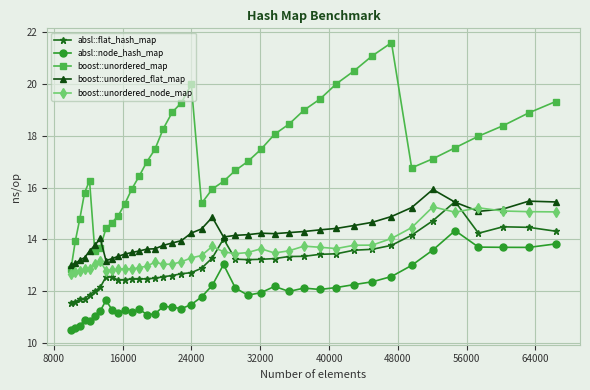

True or false: boost::unordered_node_map has more than 2 points higher than both neighbors.

True